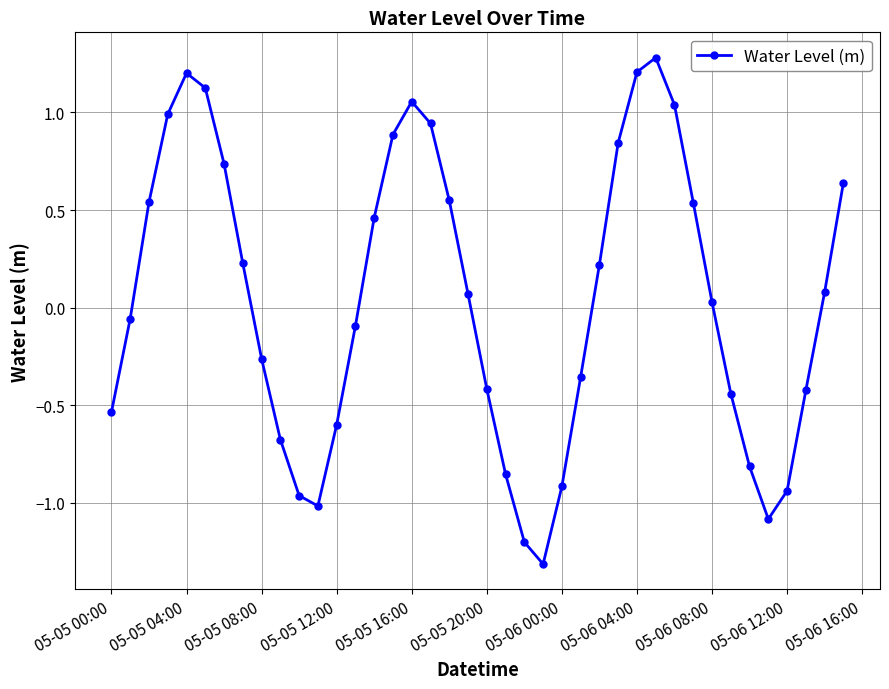

What is the difference between the maximum and minimum values?

2.6